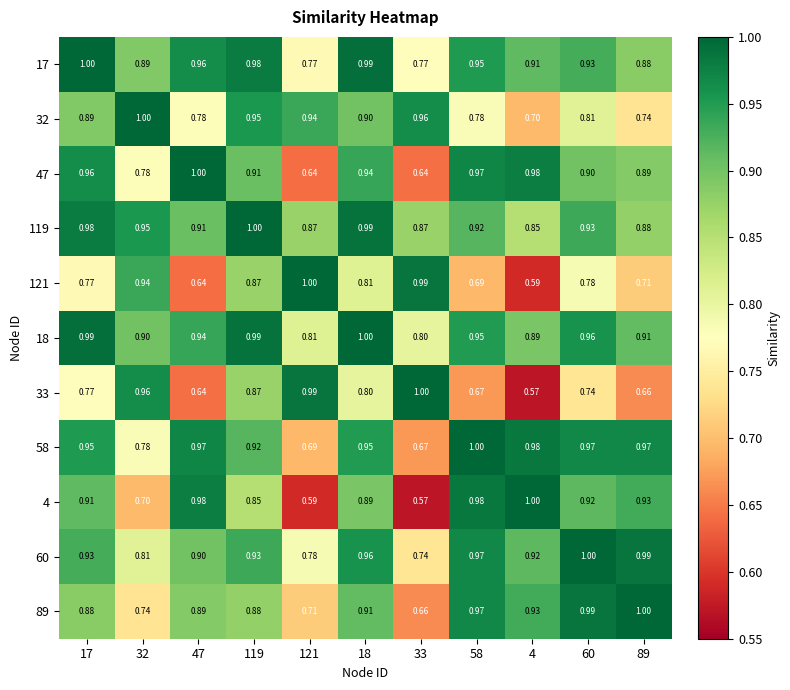

Between 89 and 4, which is larger?

4